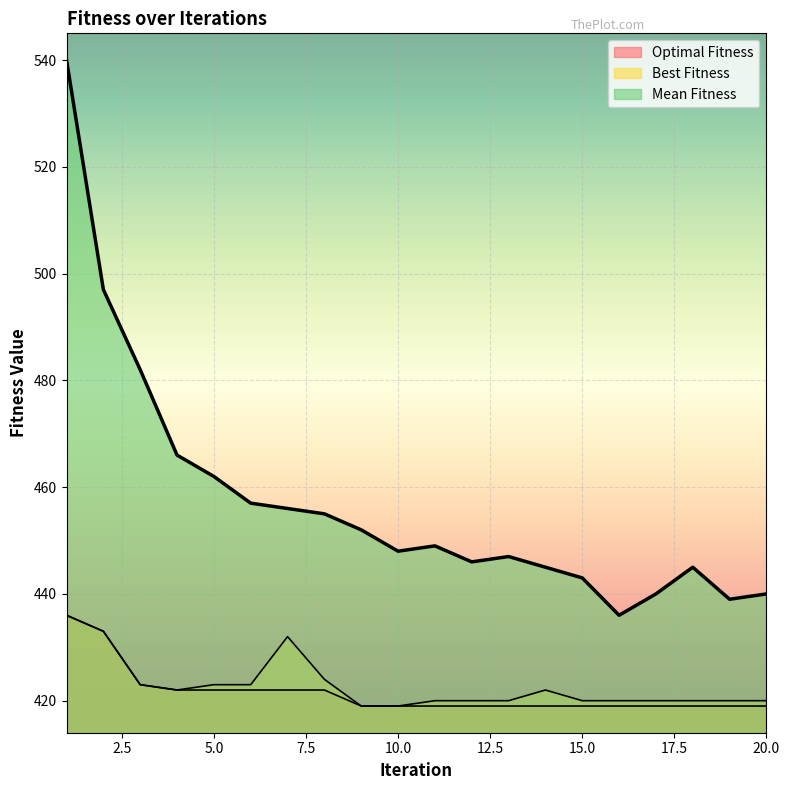

Reading left to right, what are all the values shown in this chart?

Optimal Fitness: 436	433	423	422	422	422	422	422	419	419	419	419	419	419	419	419	419	419	419	419
Best Fitness: 436	433	423	422	423	423	432	424	419	419	420	420	420	422	420	420	420	420	420	420
Mean Fitness: 540	497	482	466	462	457	456	455	452	448	449	446	447	445	443	436	440	445	439	440